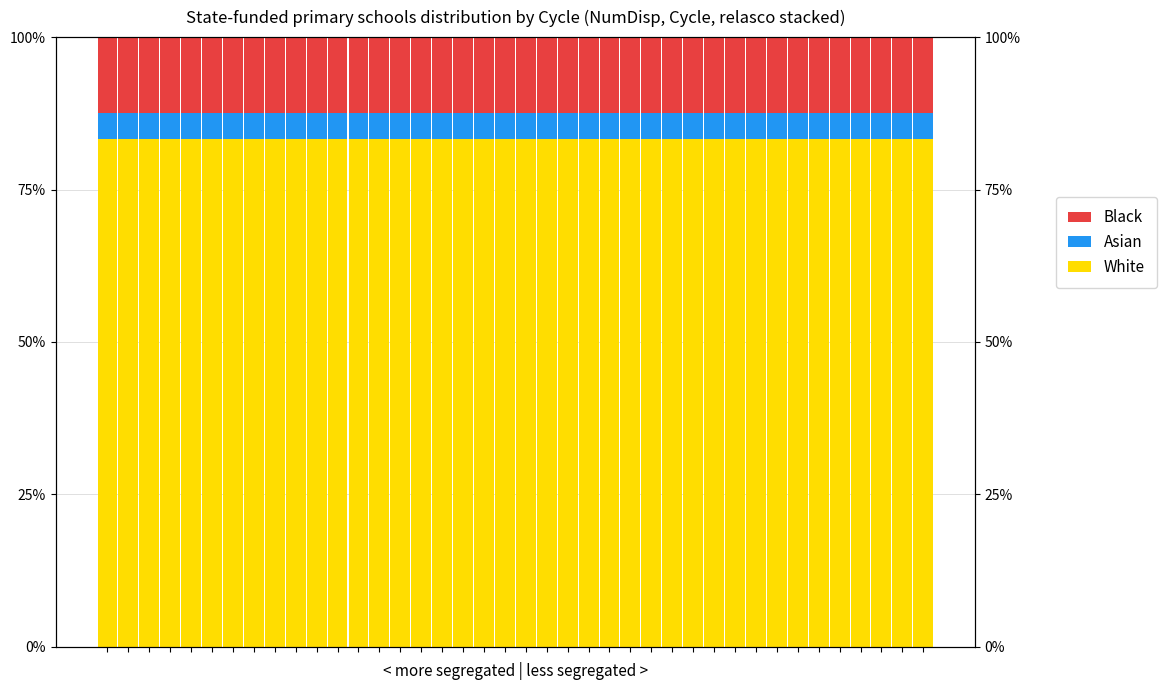

What are all the series names shown in the legend?

White, Asian, Black